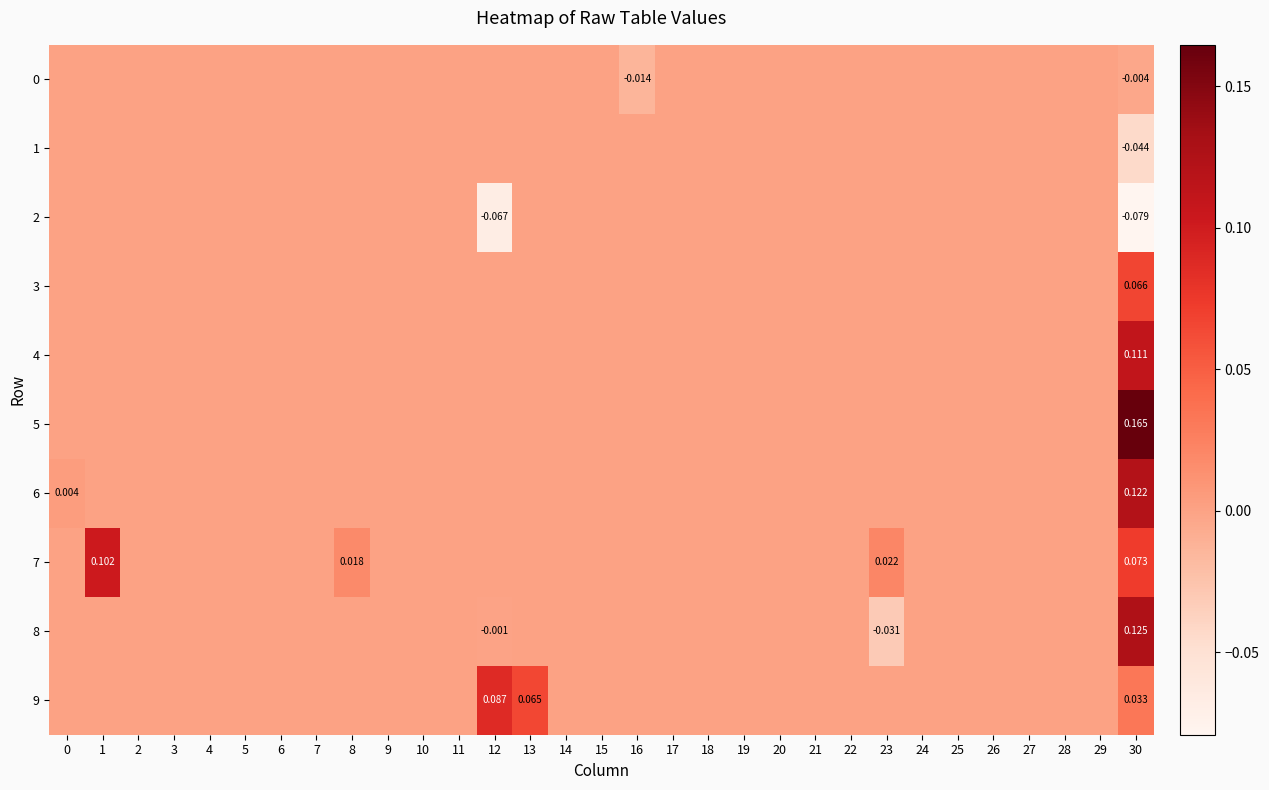

What is the difference between the maximum and minimum values in the 5 series?

0.2